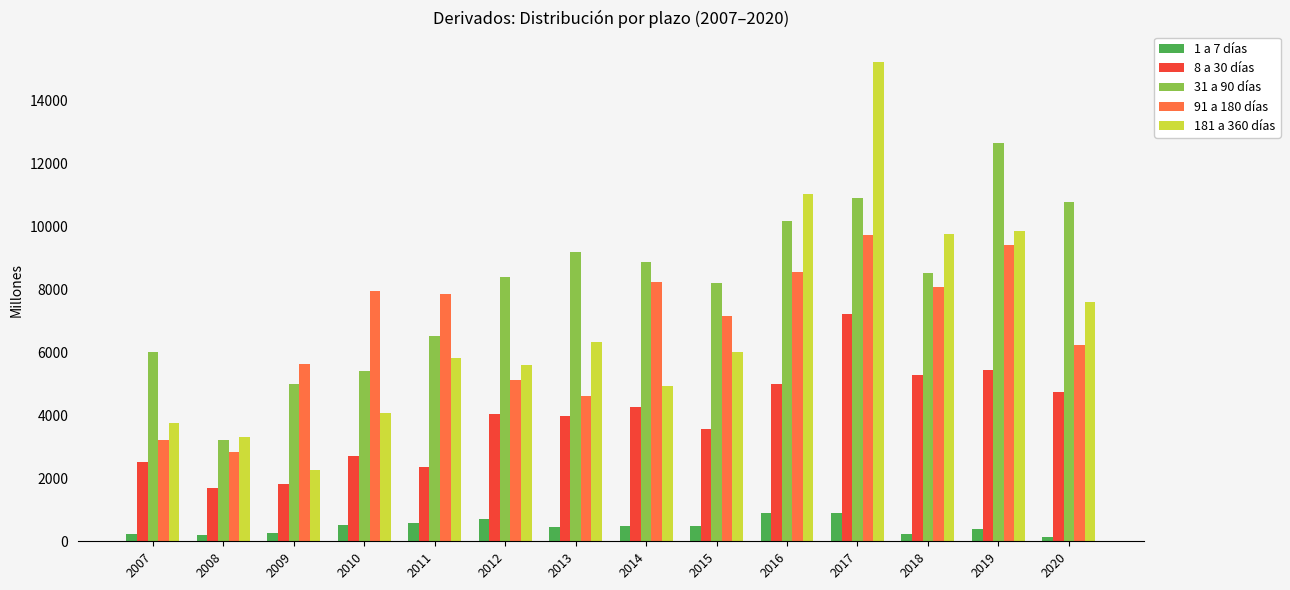

True or false: 31 a 90 días has a value of 2715 at 2013.

False